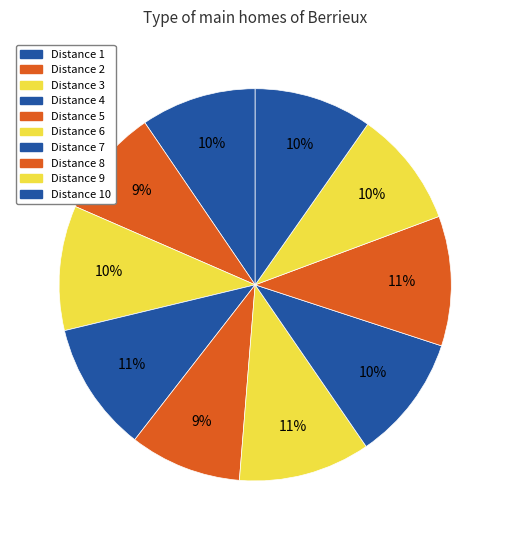

How many slices are in this pie chart?

10